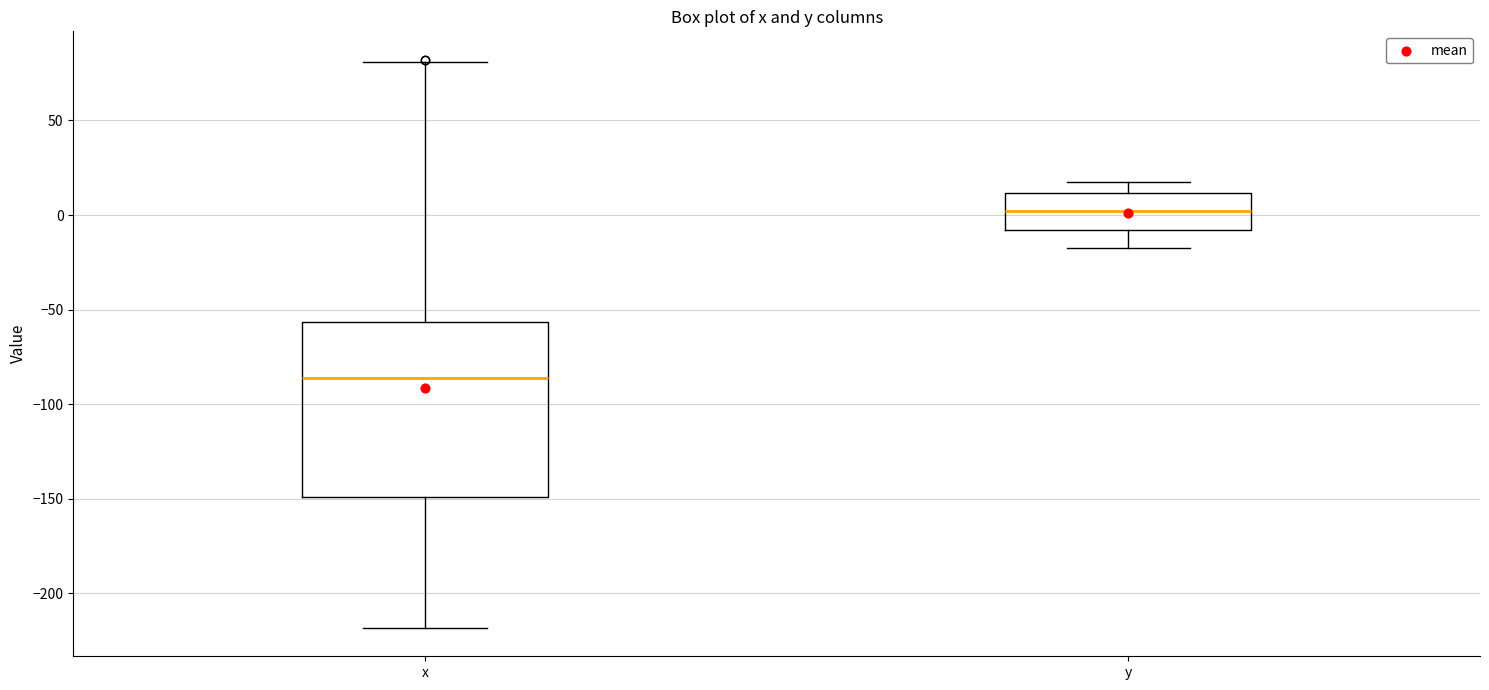

Reading left to right, transcribe this box plot: for each box, give where its median line is, the range the box spans, and where its two whiskers end, as read against the y-axis. The values are not printed on the chart, so give them approximately, as read against the axis.

x: median -85, box -150 to -55, whiskers -220 to 80
y: median 0, box -10 to 10, whiskers -20 to 20